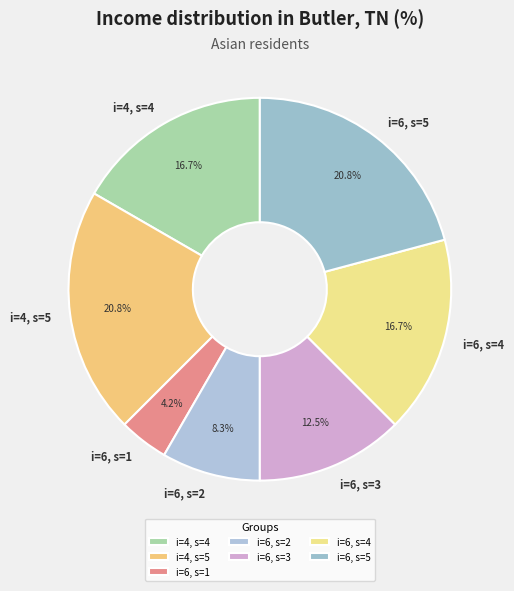

Is the sum of i=6, s=3 and i=6, s=4 greater than half?

No